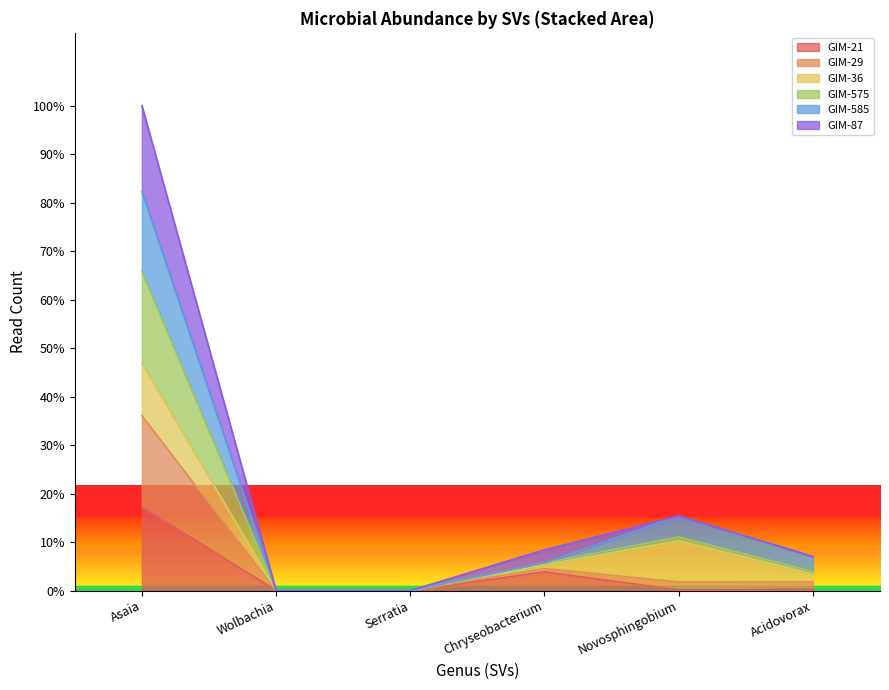

Where is the first local maximum for GIM-21?

Chryseobacterium